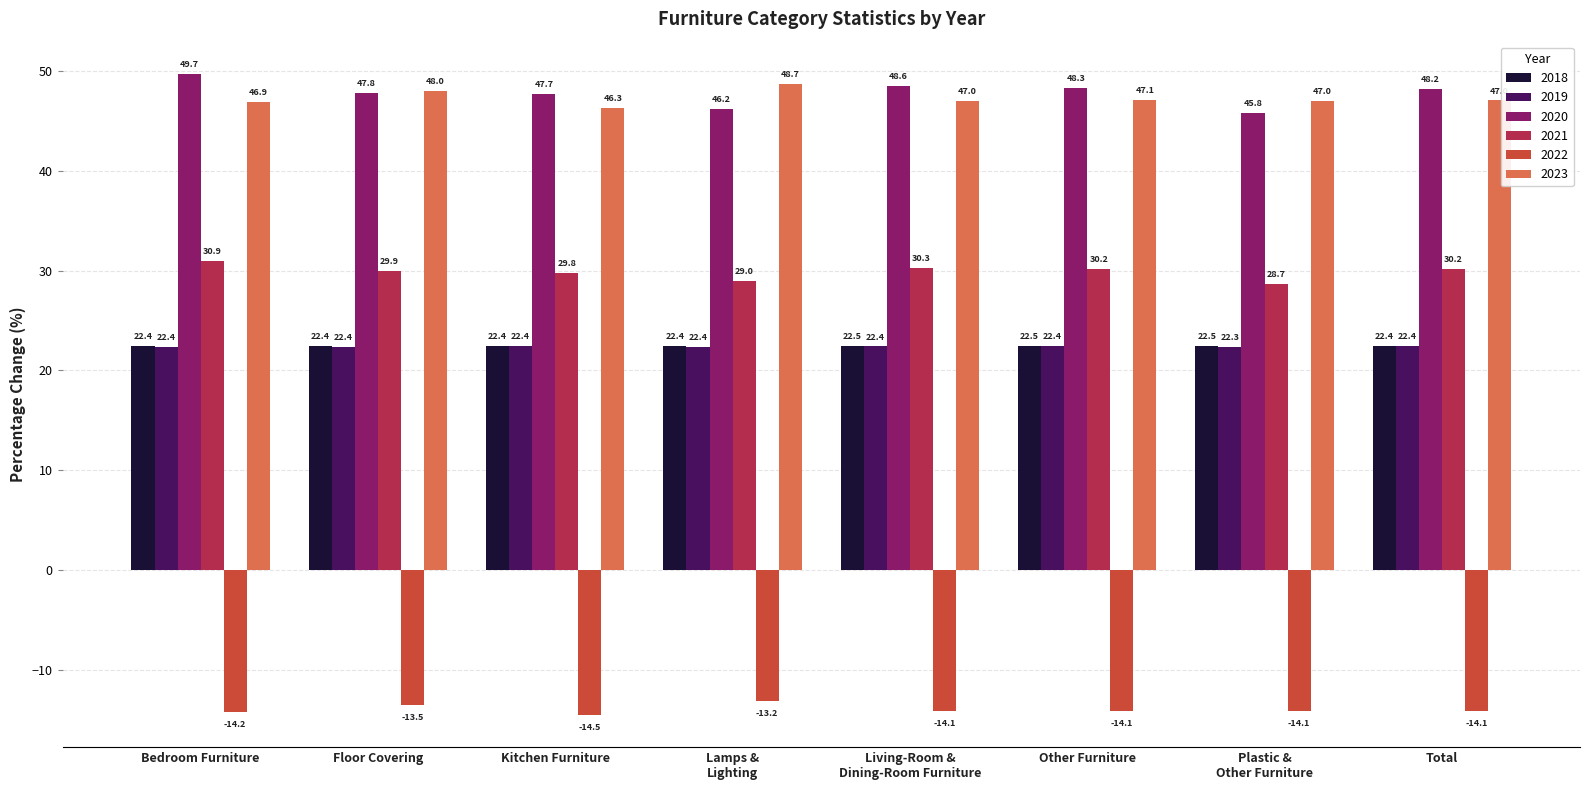

Reading left to right, transcribe all the data shown in this chart.

2018: 22.4	22.4	22.4	22.4	22.5	22.5	22.5	22.4
2019: 22.4	22.4	22.4	22.4	22.4	22.4	22.3	22.4
2020: 49.7	47.8	47.7	46.2	48.6	48.3	45.8	48.2
2021: 30.9	29.9	29.8	29.0	30.3	30.2	28.7	30.2
2022: -14.2	-13.5	-14.5	-13.2	-14.1	-14.1	-14.1	-14.1
2023: 46.9	48.0	46.3	48.7	47.0	47.1	47.0	47.0